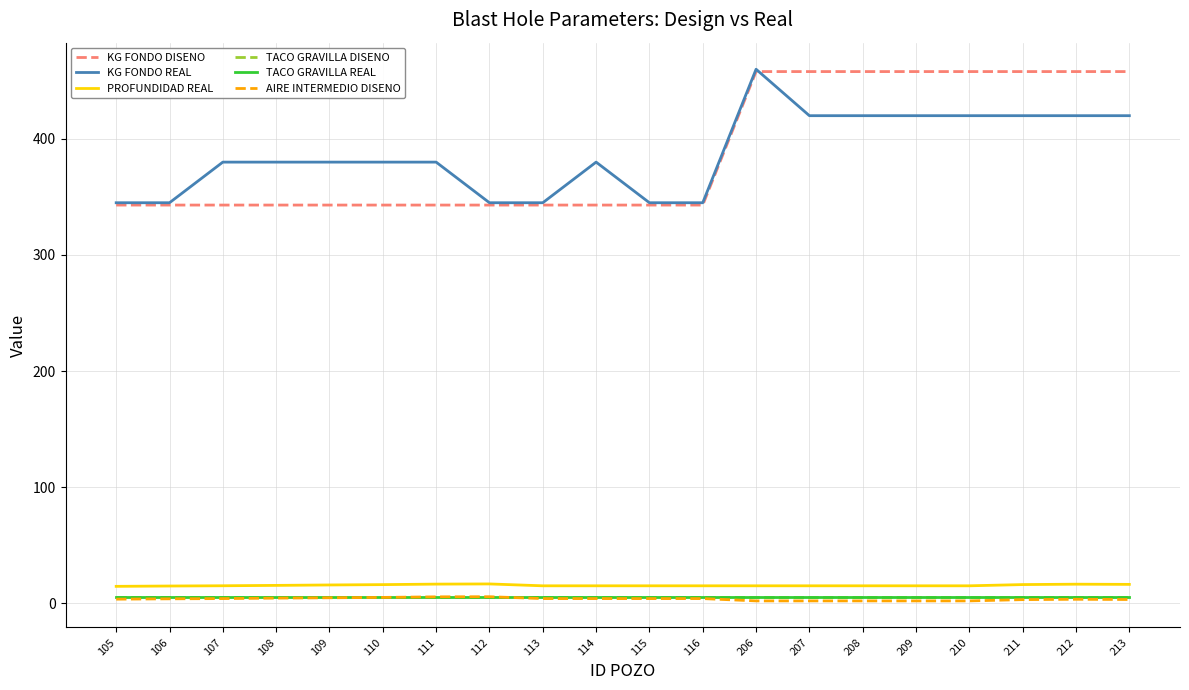

What is the sum of all KG FONDO DISENO values?

7780.0